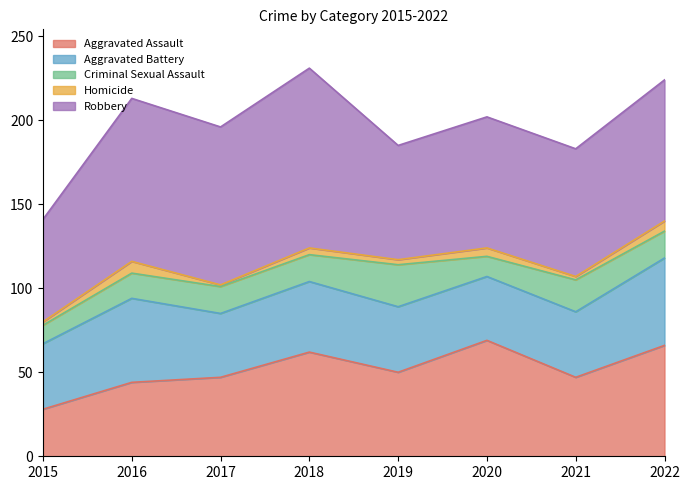

Rank the categories by Aggravated Battery value from highest to lowest.

2022, 2016, 2018, 2015, 2019, 2021, 2017, 2020